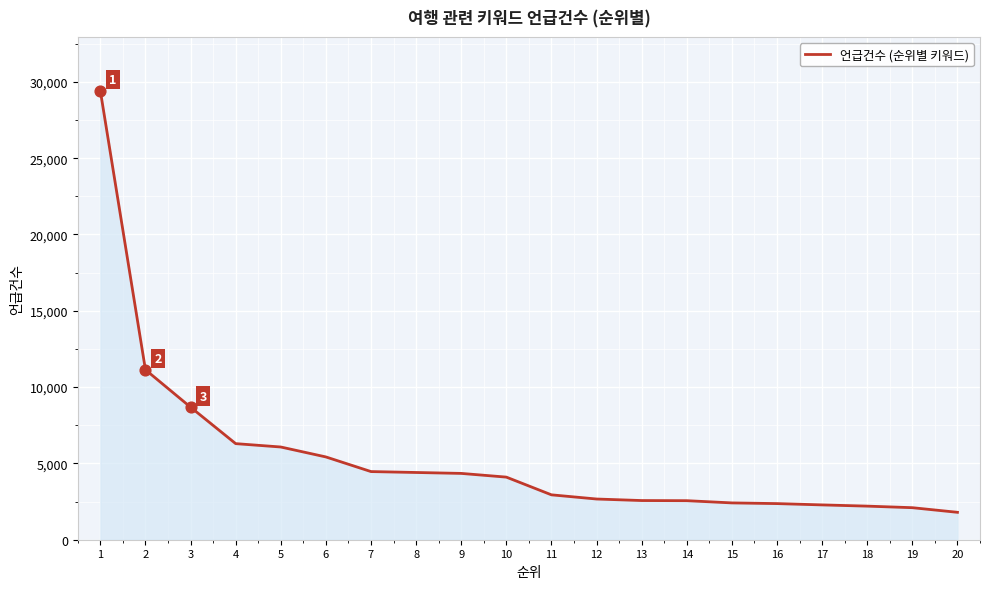

What is the change in value from 3 to 12?

-6019